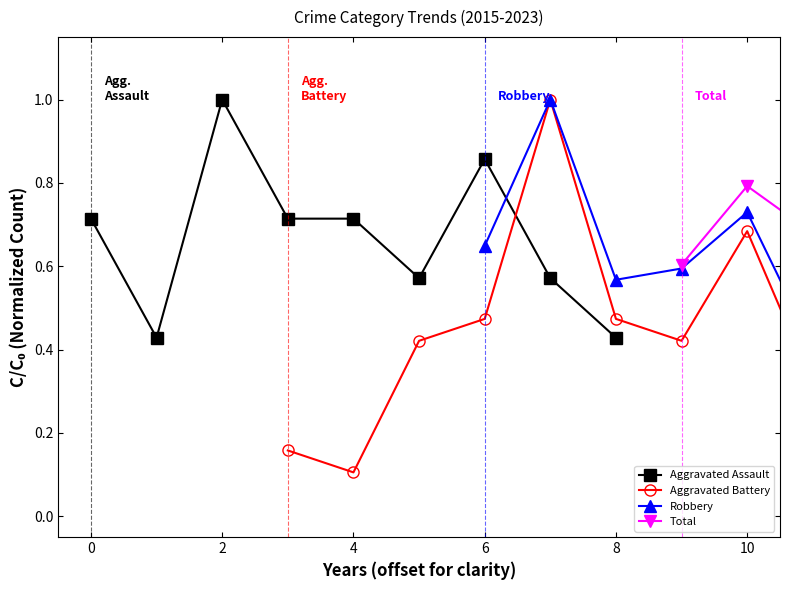

Which series has the largest total across all categories?

Total